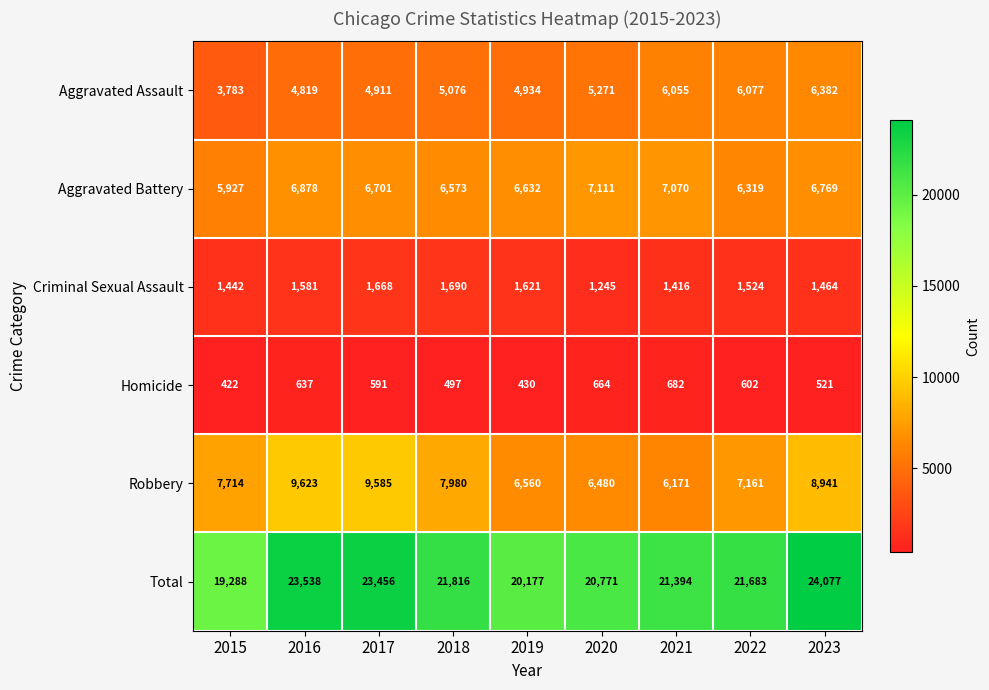

Is it true that Homicide equals 682 at 2021?

True